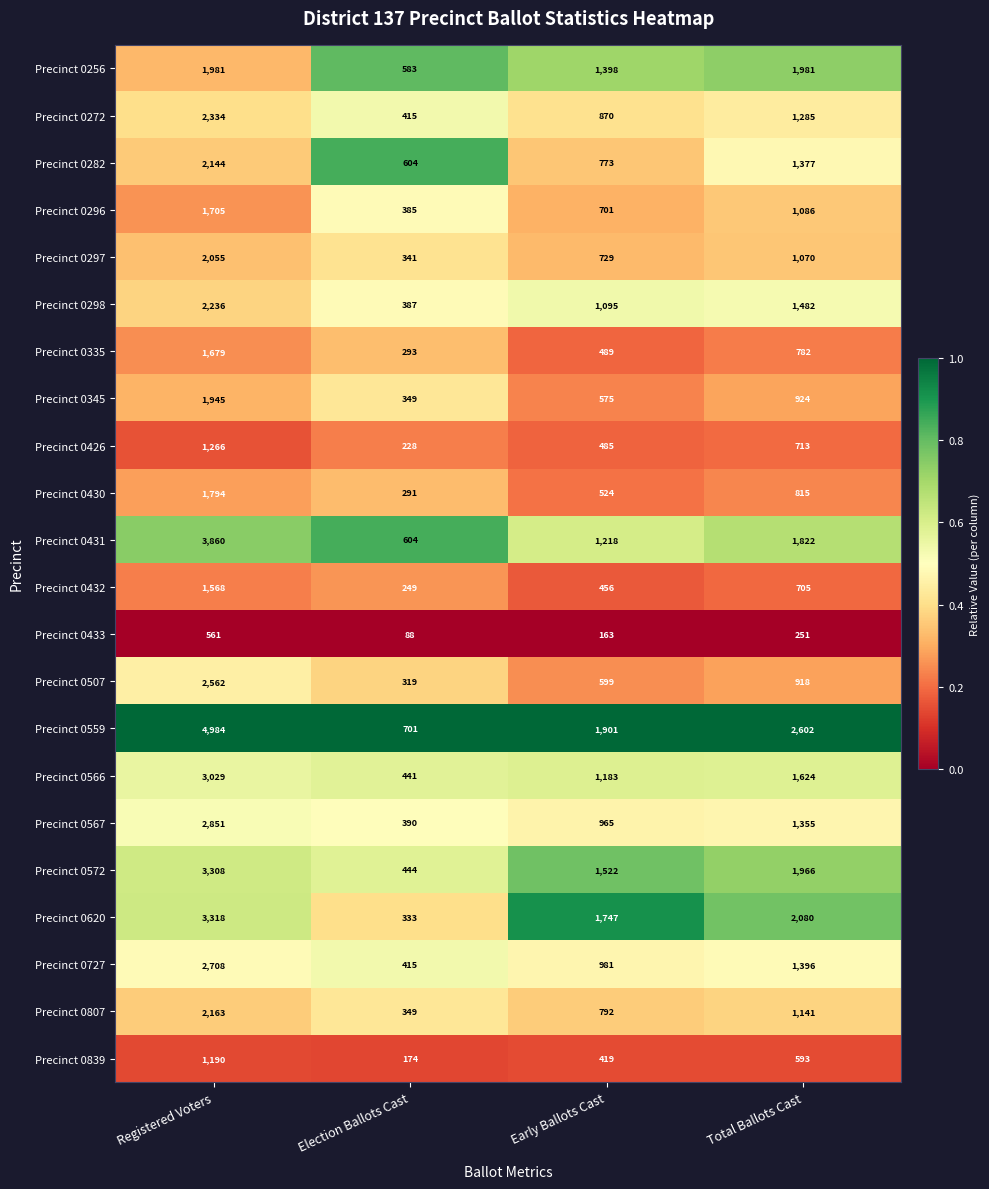

At Total Ballots Cast, list the series in order from largest to smallest.

Precinct 0559, Precinct 0620, Precinct 0256, Precinct 0572, Precinct 0431, Precinct 0566, Precinct 0298, Precinct 0727, Precinct 0282, Precinct 0567, Precinct 0272, Precinct 0807, Precinct 0296, Precinct 0297, Precinct 0345, Precinct 0507, Precinct 0430, Precinct 0335, Precinct 0426, Precinct 0432, Precinct 0839, Precinct 0433